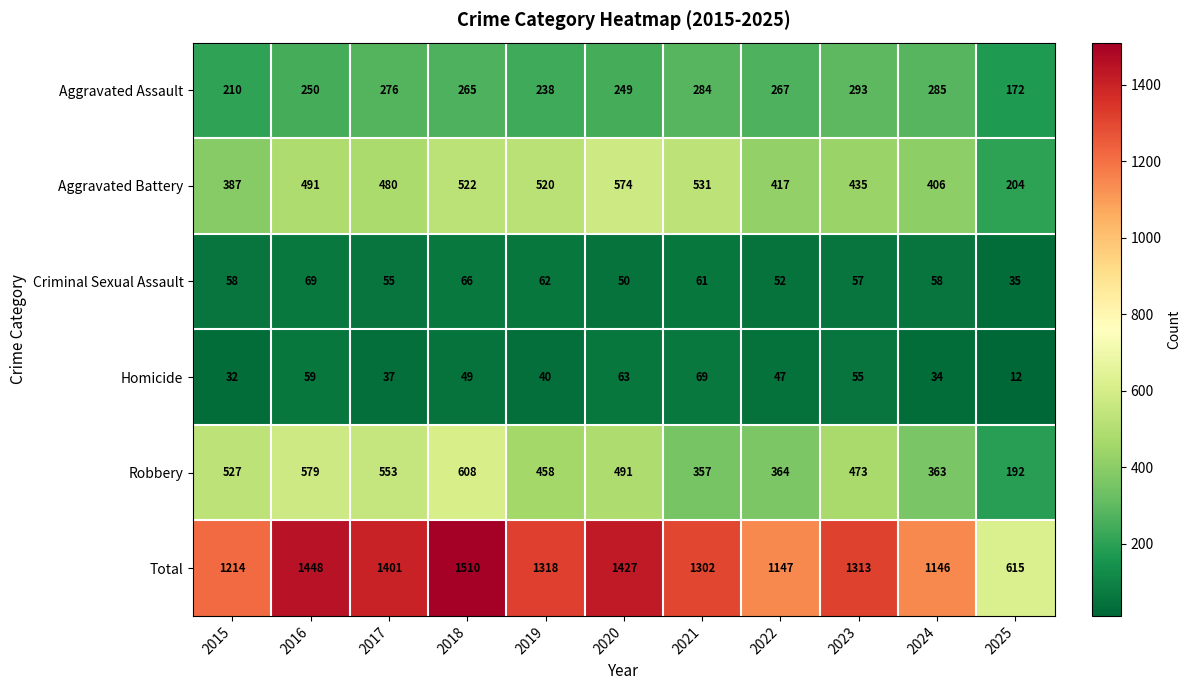

Where is Criminal Sexual Assault nearest to the value 52?

2022